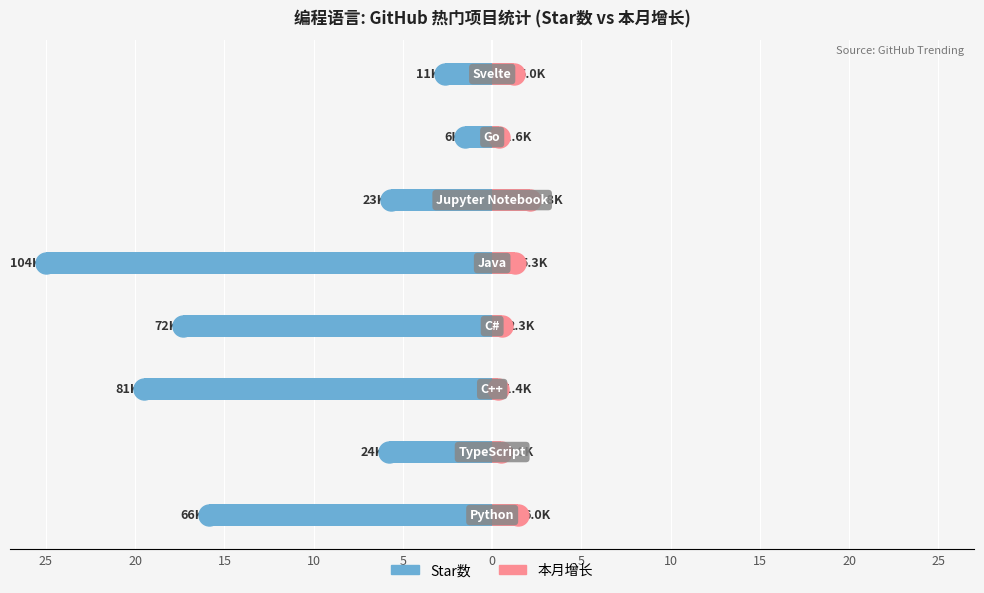

At how many categories does at least one series exceed -3?

8